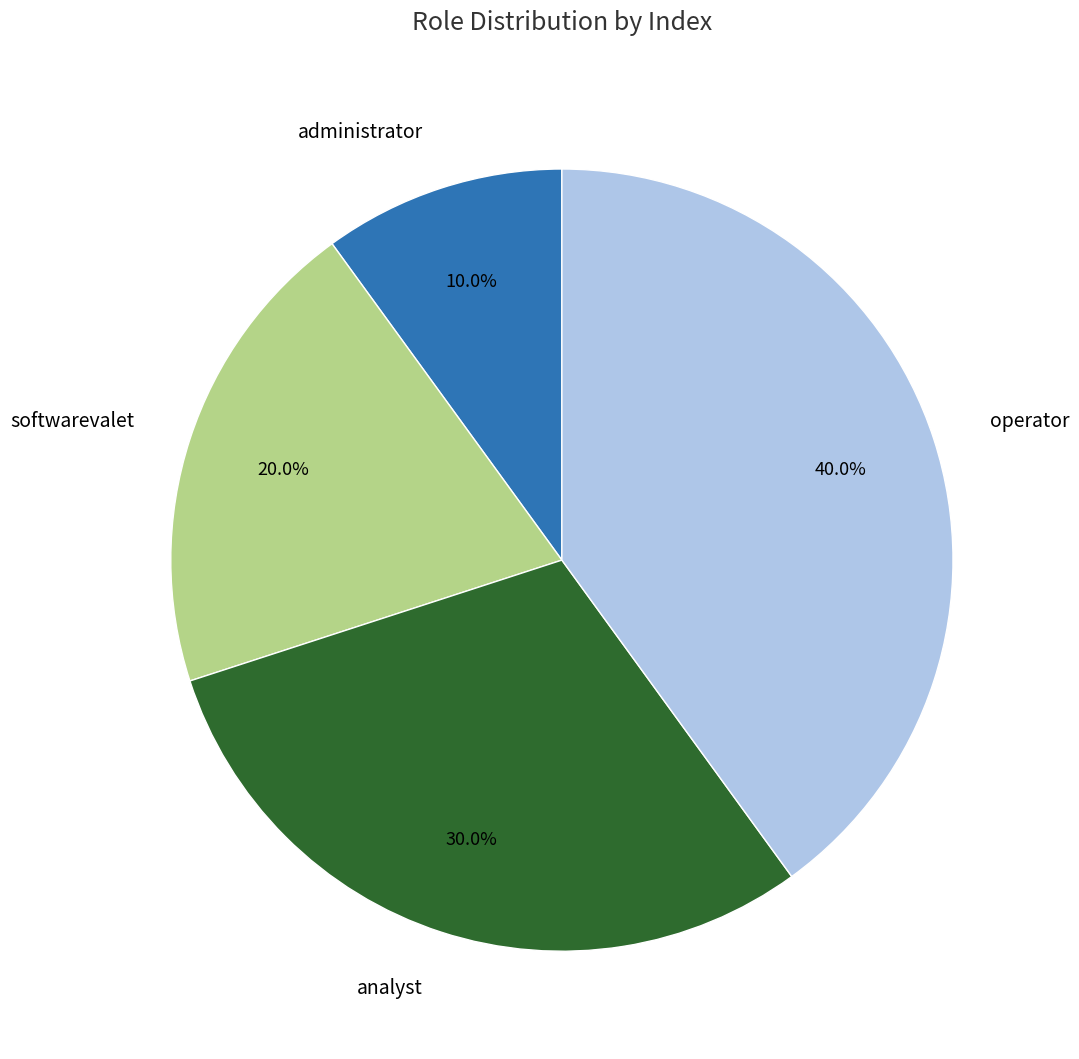

Which has a higher value, analyst or softwarevalet?

analyst